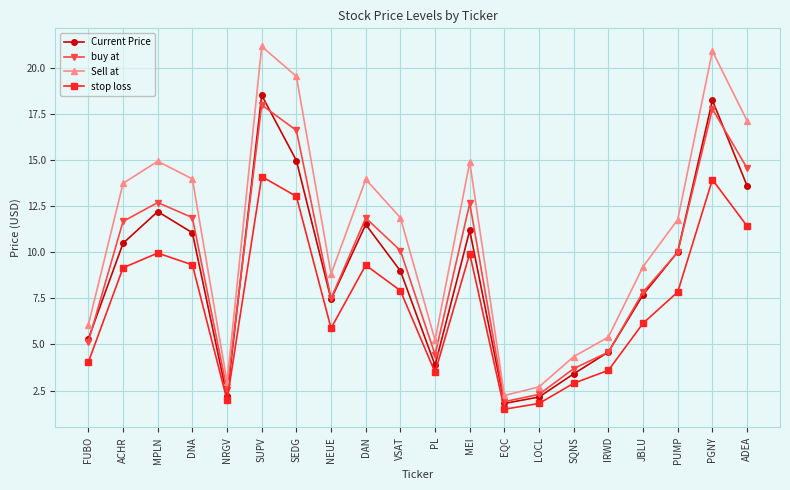

Is the value of stop loss at ADEA greater than the value of Sell at at PL?

Yes